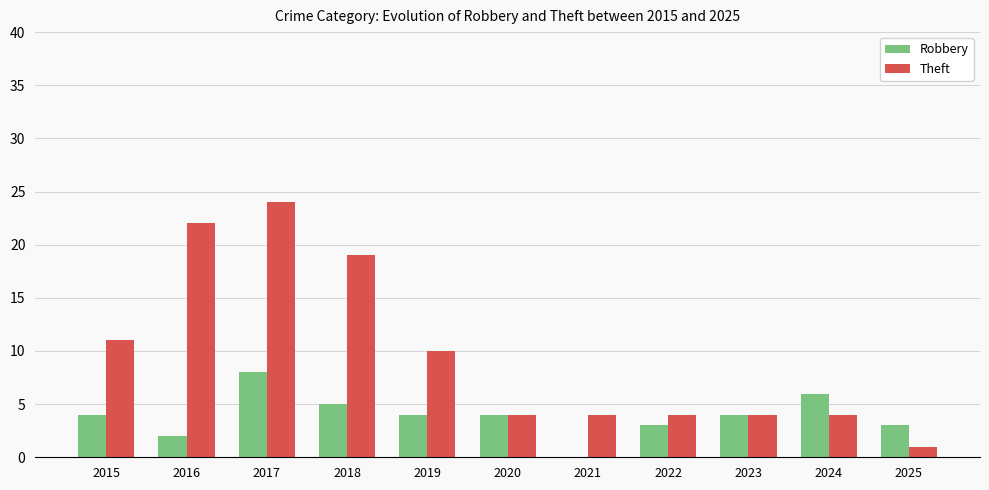

Which series has the largest total across all categories?

Theft